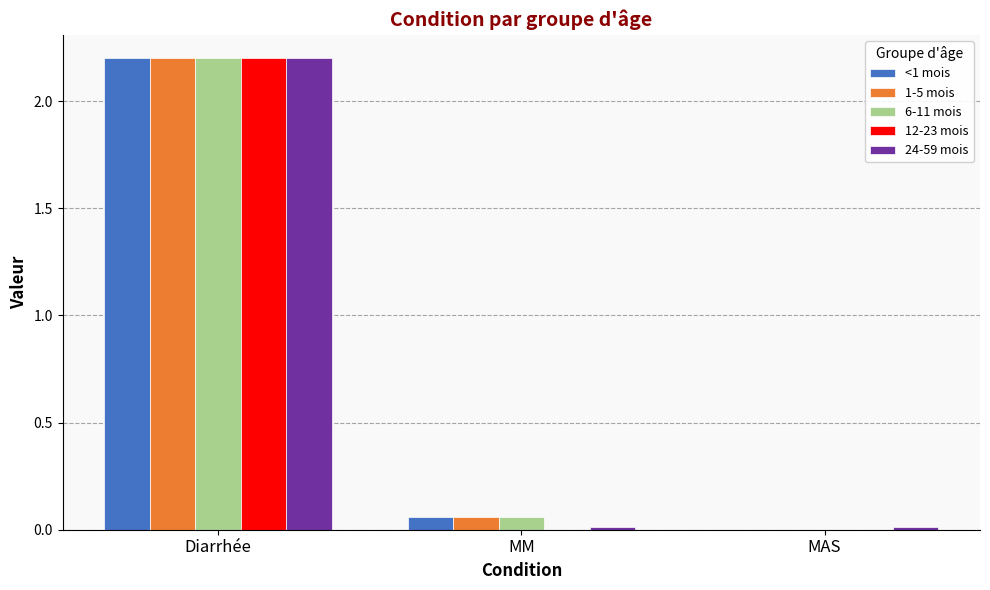

Count the number of categories in the chart.

3